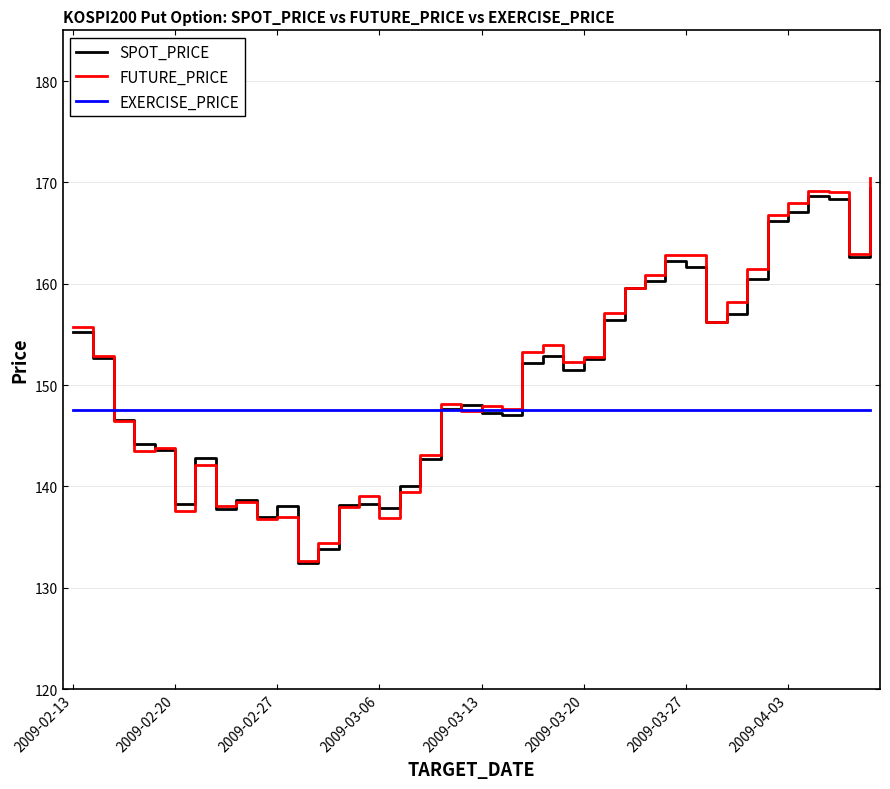

Does the chart display data point markers on the line(s)?

No